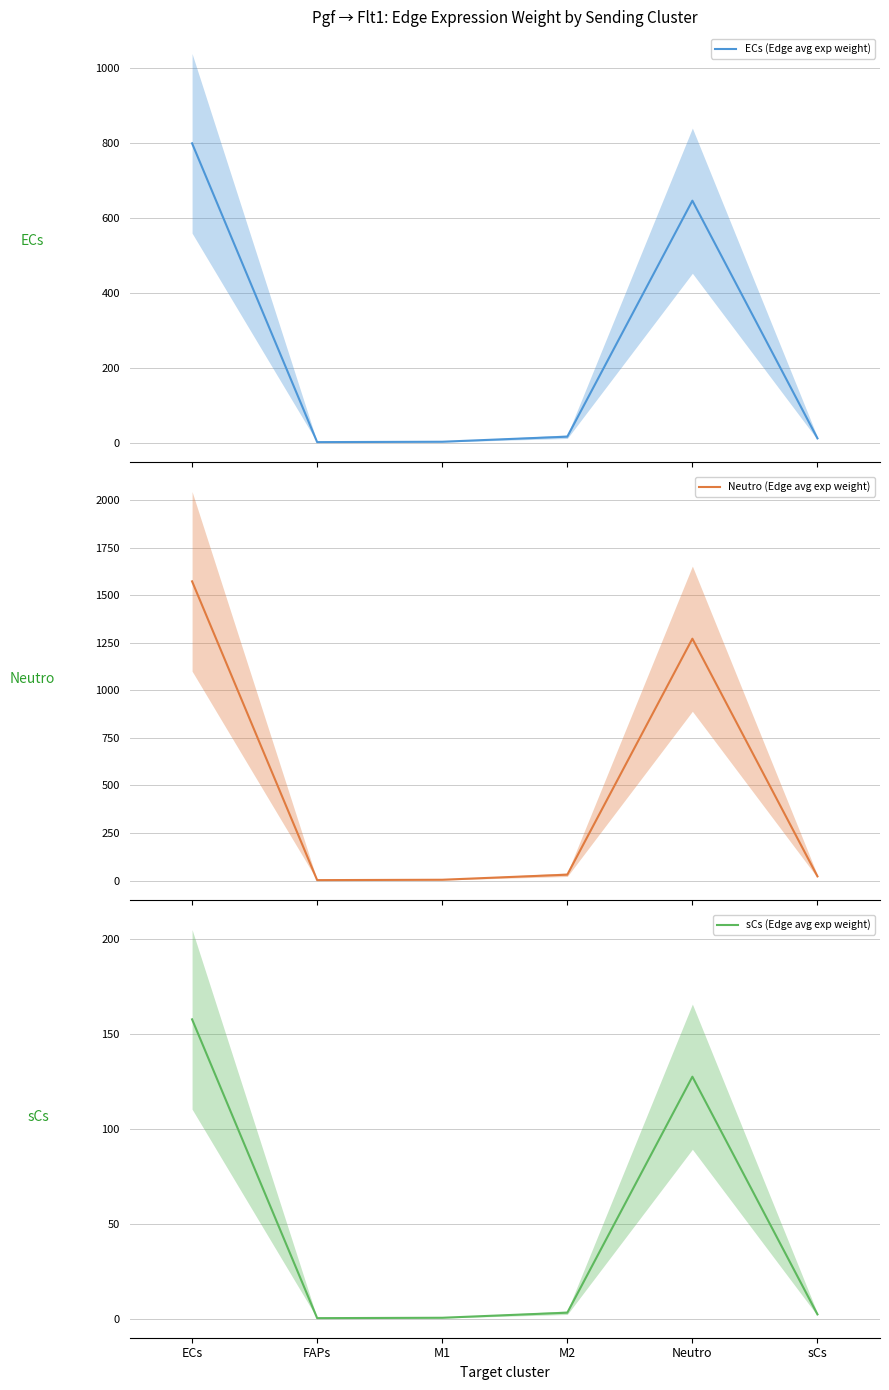

What is the sum of the Neutro (Edge avg exp weight) values at M1 and sCs?

27.1